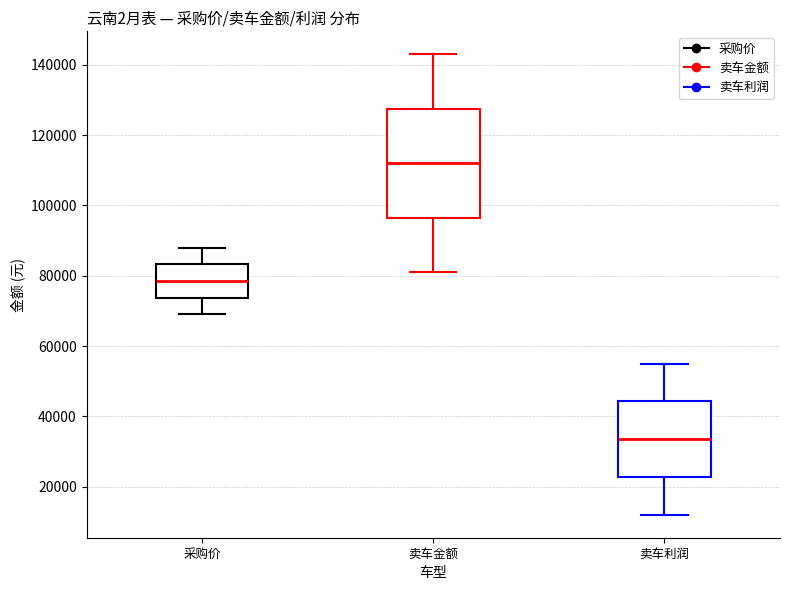

Comparing the boxes themselves (not the whiskers), which one is the tallest?

卖车金额